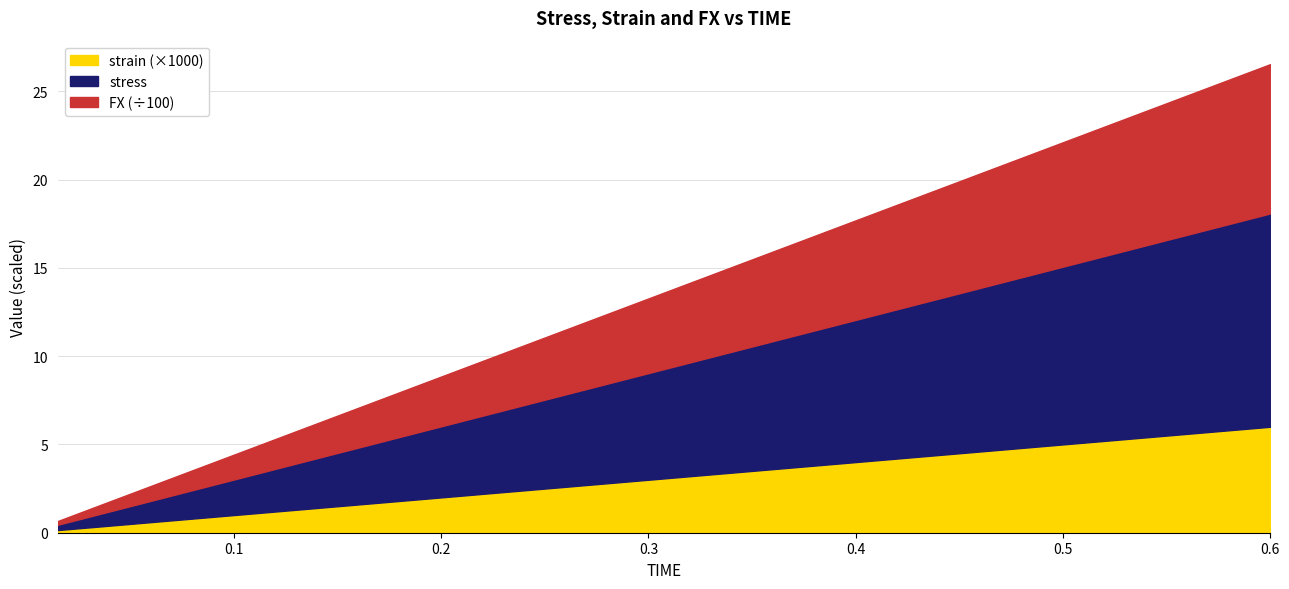

True or false: FX and strain intersect in this chart.

False